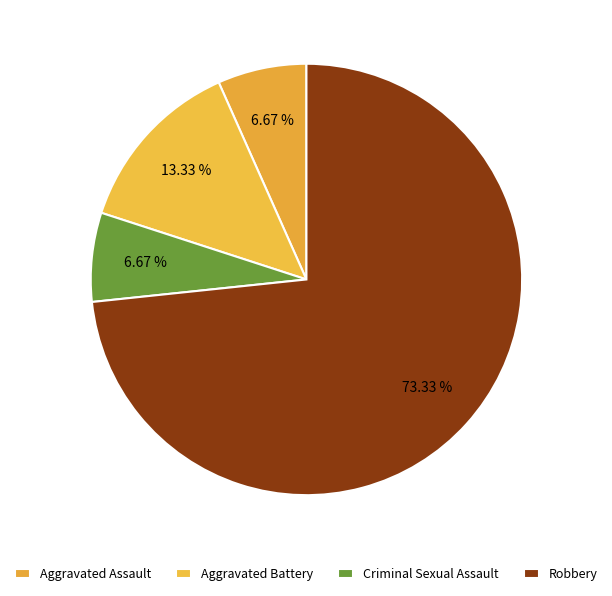

How many slices are in this pie chart?

4